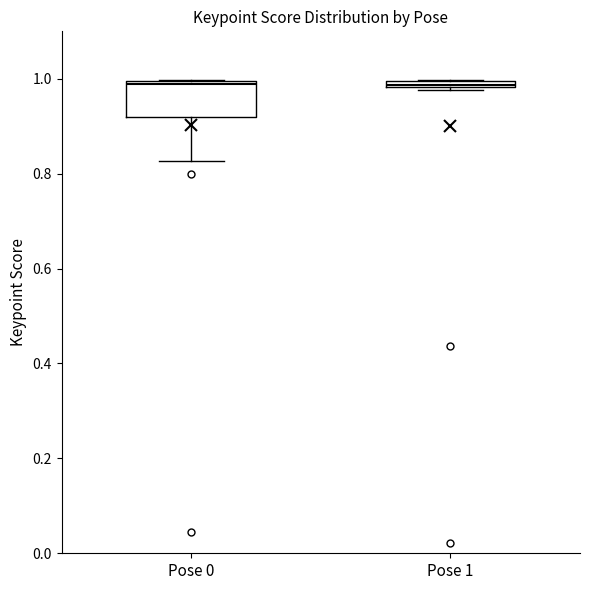

Comparing the boxes themselves (not the whiskers), which one is the tallest?

Pose 0